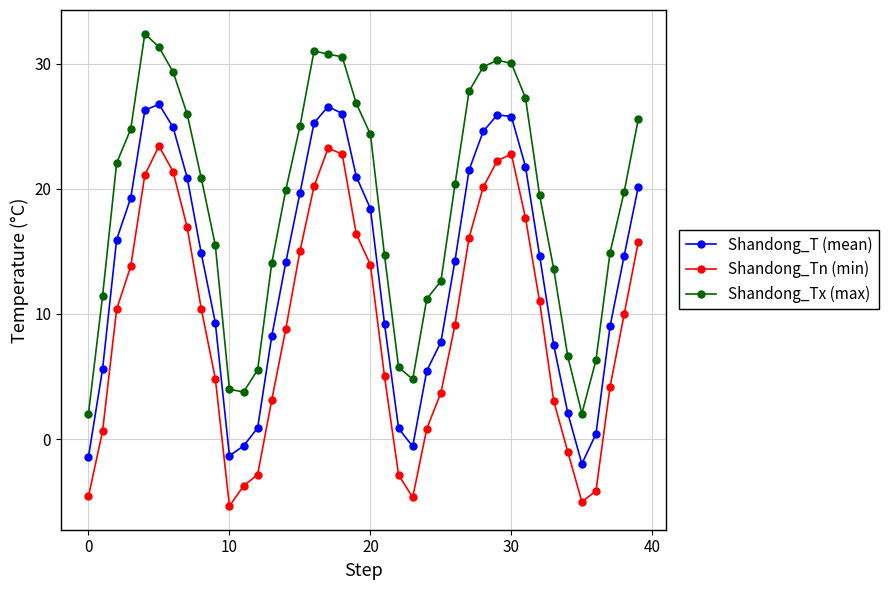

How many interior local valleys does the Shandong_Tn (min) series have?

3